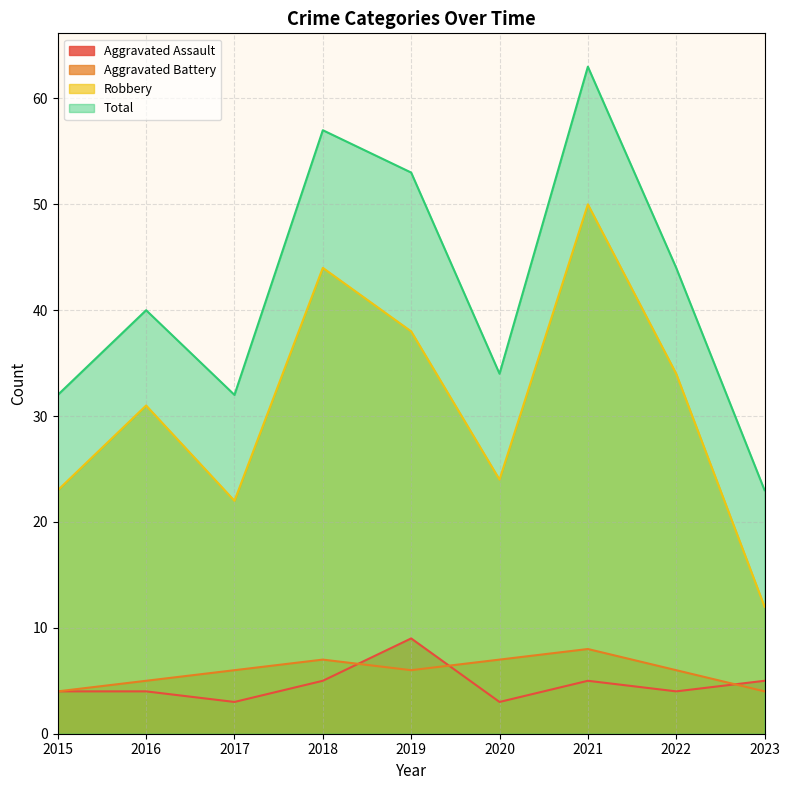

What is the difference between the Total values at 2015 and 2021?

31